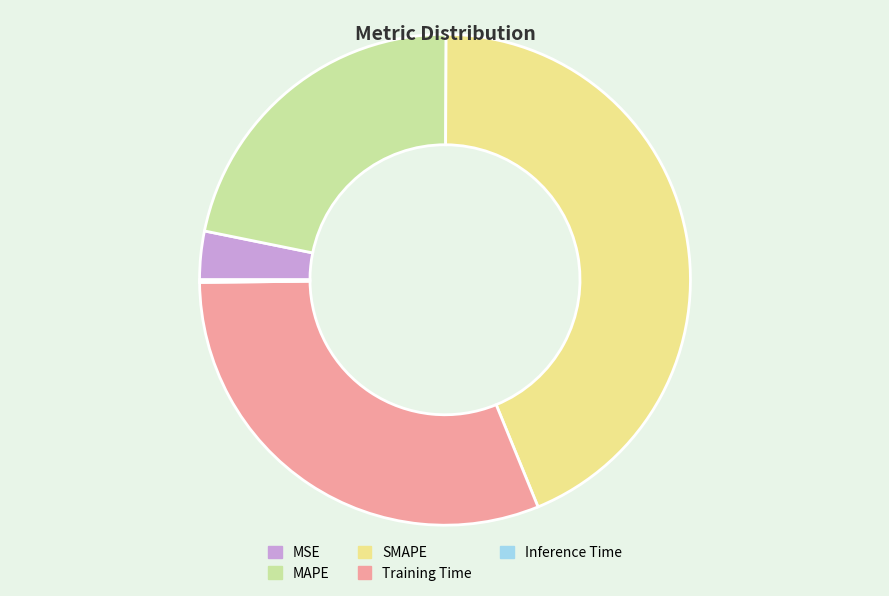

Between SMAPE and MSE, which is larger?

SMAPE